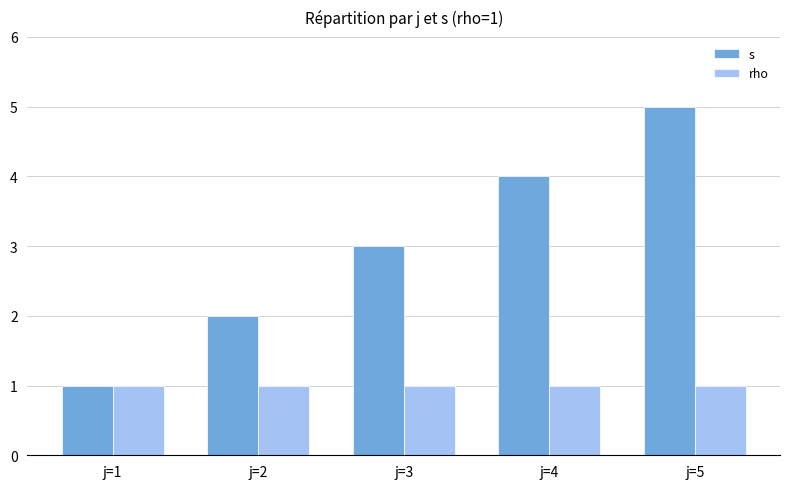

How many bars are there in each group?

2